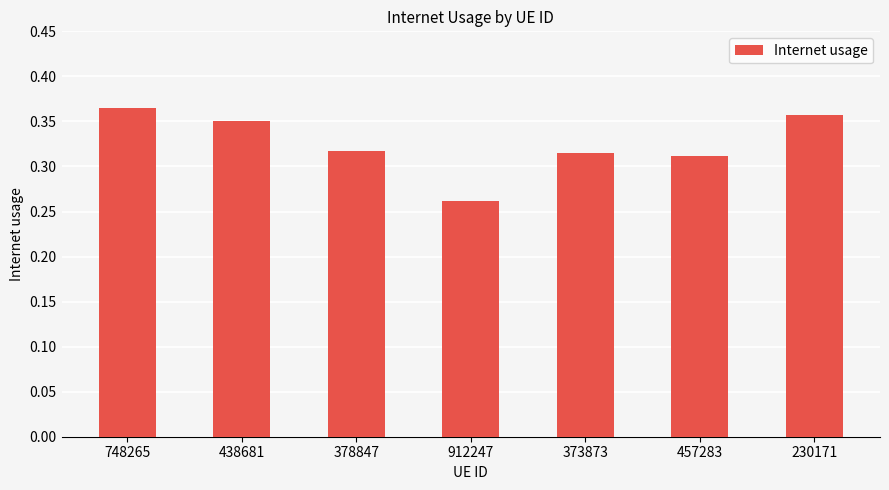

How many data points does each series have?

7